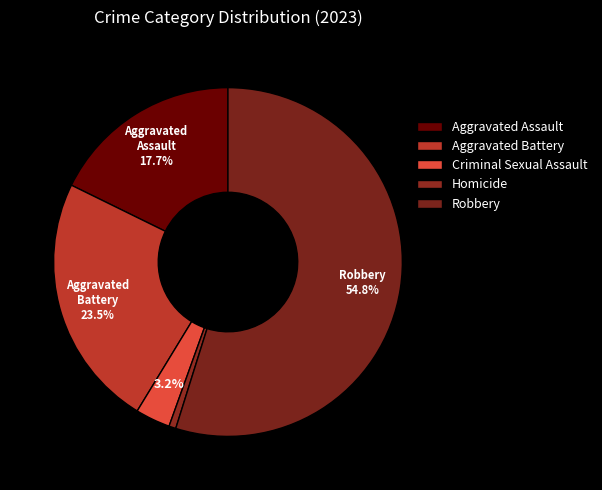

How many slices are in this pie chart?

5